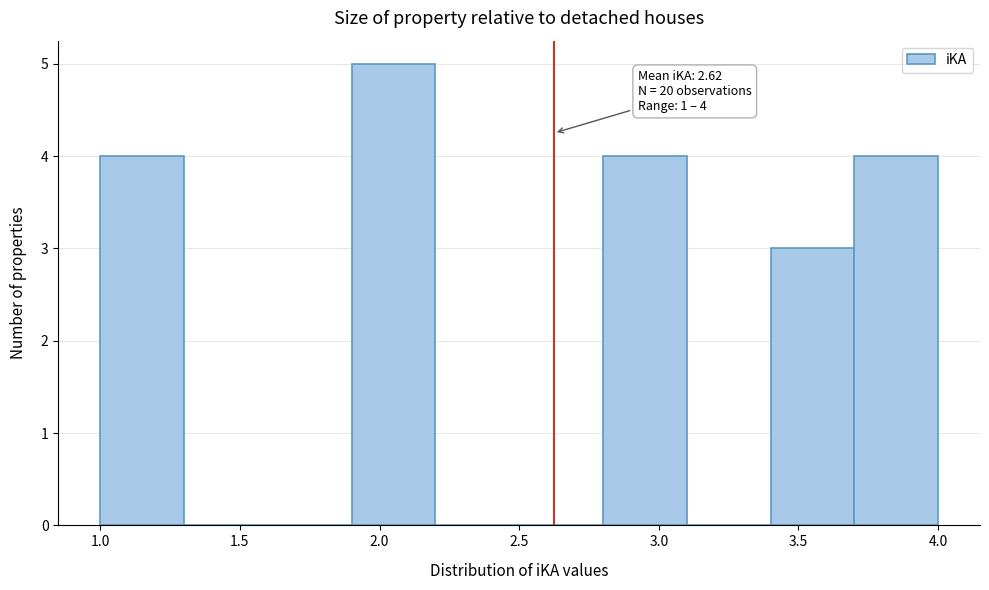

Over which range of the x-axis is the bar tallest?

1.9 to 2.2